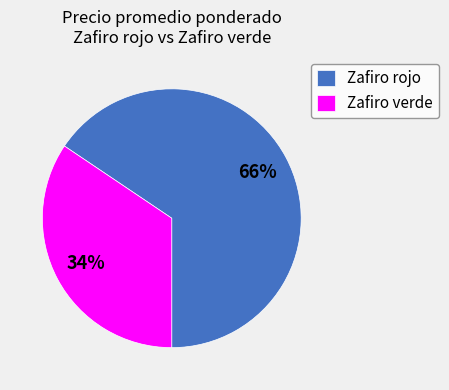

What percentage is the Zafiro rojo slice, to the nearest percent?

66%